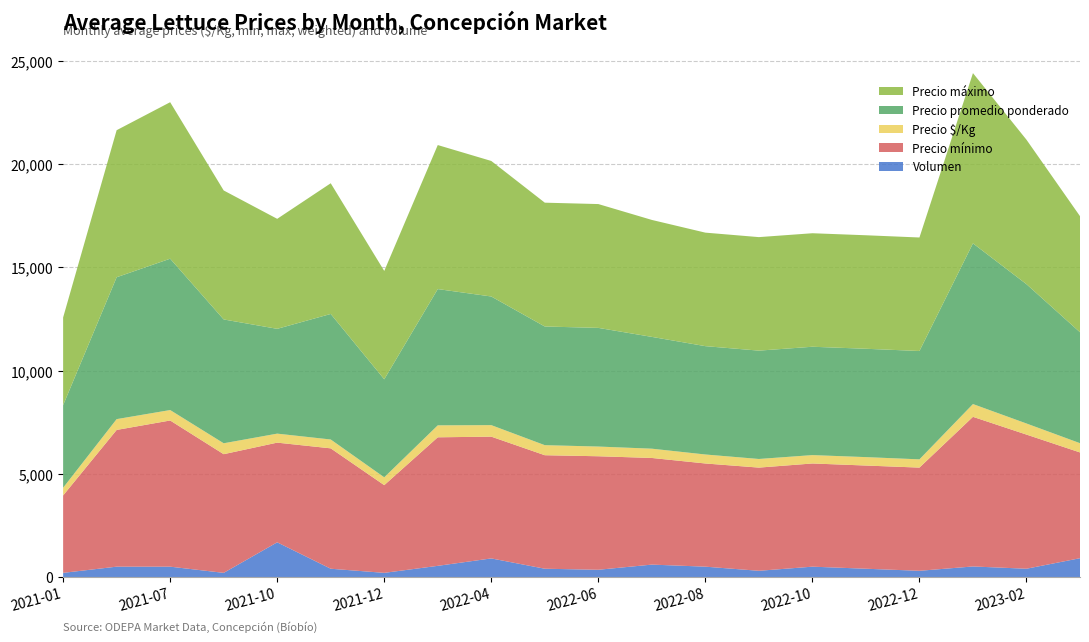

Reading left to right, list all the values displayed in this chart.

Precio mínimo: 3750	6625	7083	5750	4830	5833	4250	6228	5900	5500	5500	5167	5000	5000	5000	5000	5000	7250	6500	5125
Precio máximo: 4250	7125	7583	6250	5330	6333	5250	6978	6567	6000	6000	5667	5500	5500	5500	5500	5500	8250	7000	5625
Precio promedio ponderado: 4000	6875	7333	6000	5078	6083	4750	6603	6233	5750	5750	5417	5250	5250	5250	5250	5250	7786	6750	5375
Precio $/Kg: 375	524	506	529	436	429	379	580	558	487	470	450	435	418	406	408	400	619	537	448
Volumen: 200	500	500	200	1680	400	200	540	900	400	350	600	500	300	500	400	300	510	400	910